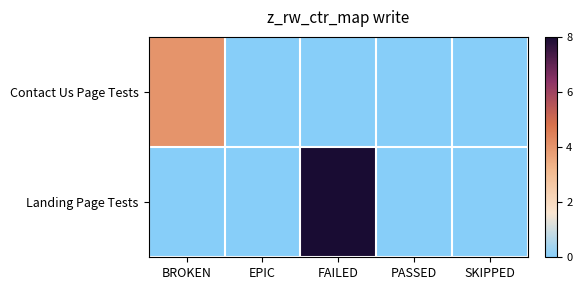

Between BROKEN and SKIPPED, which series saw the biggest shift?

Contact Us Page Tests